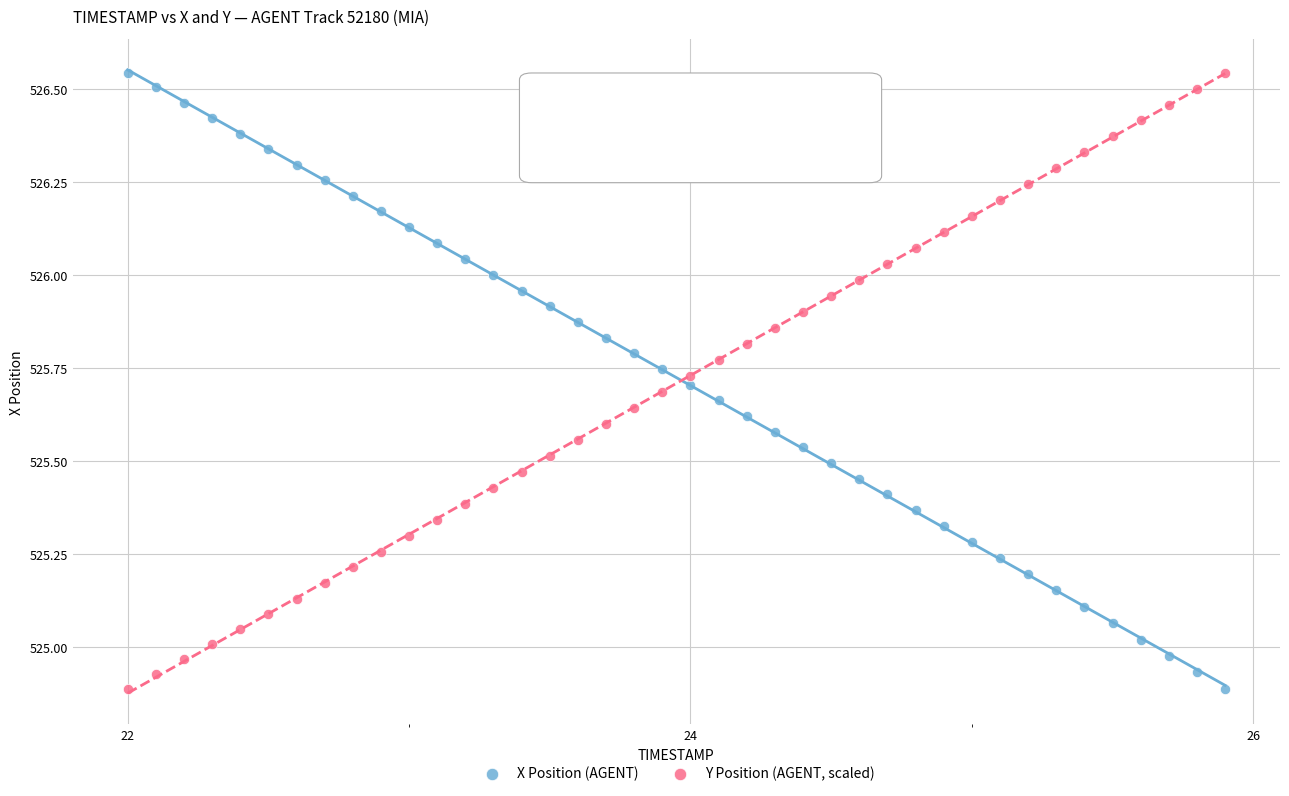

What are all the series names shown in the legend?

X Position (AGENT), Y Position (AGENT, scaled)